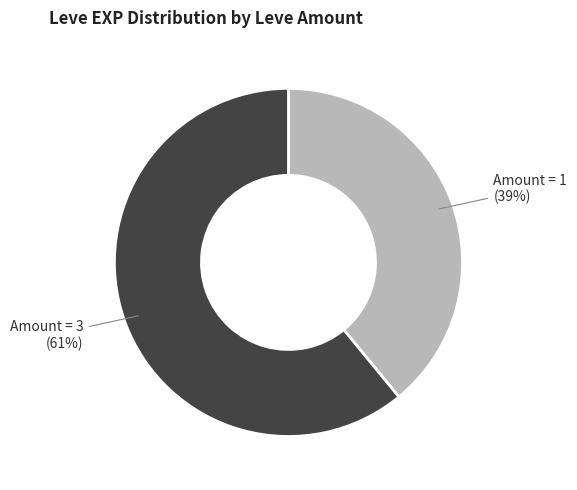

Does any single category account for the majority?

Yes